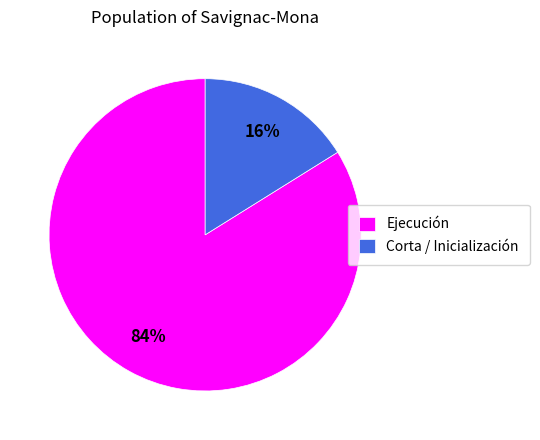

How many slices are in this pie chart?

2